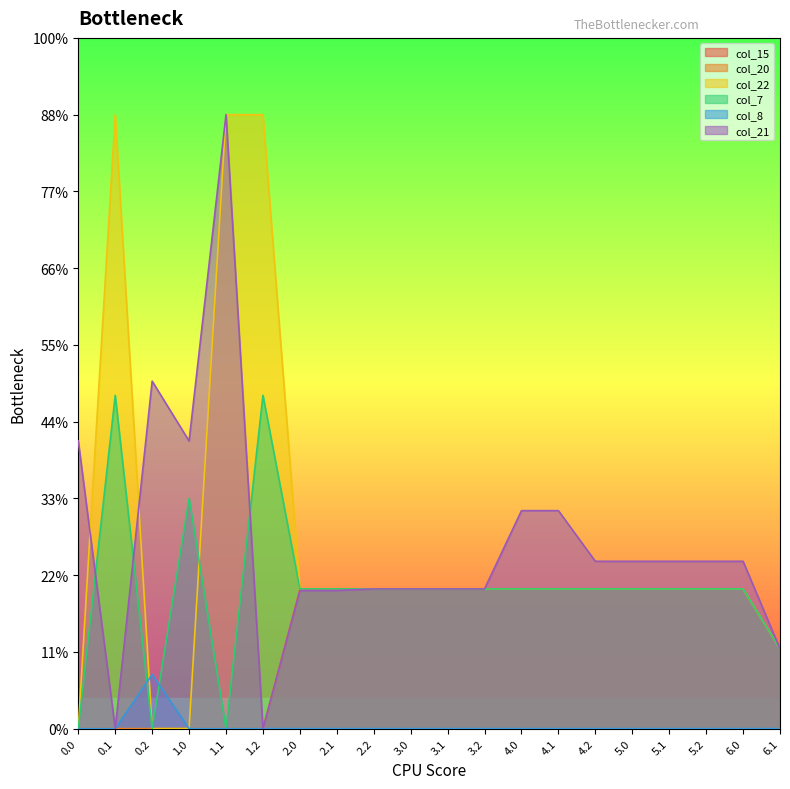

True or false: col_20 and col_7 cross at least once.

False